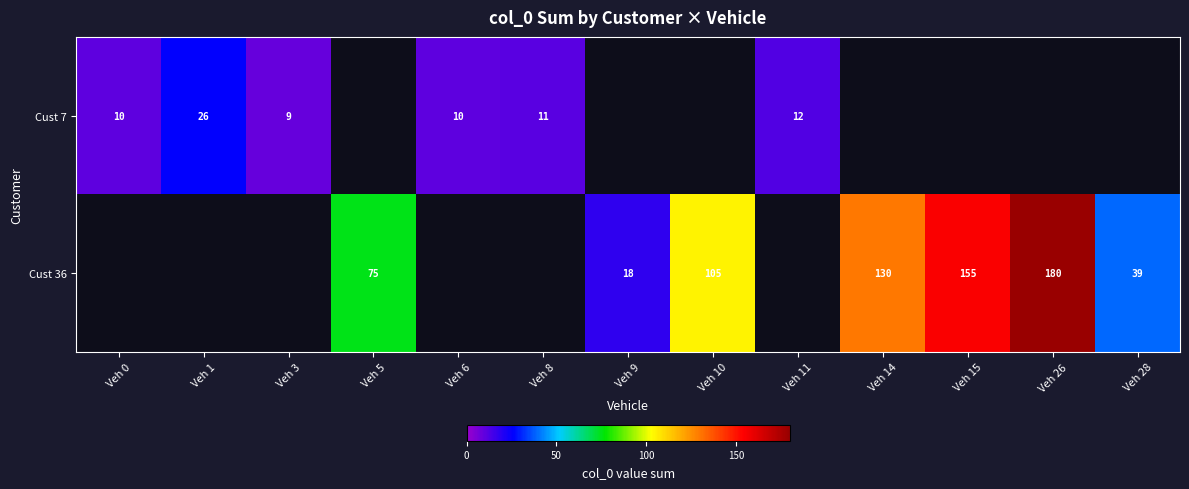

The value of Cust 7 at Veh 6 is 18. True or false?

False